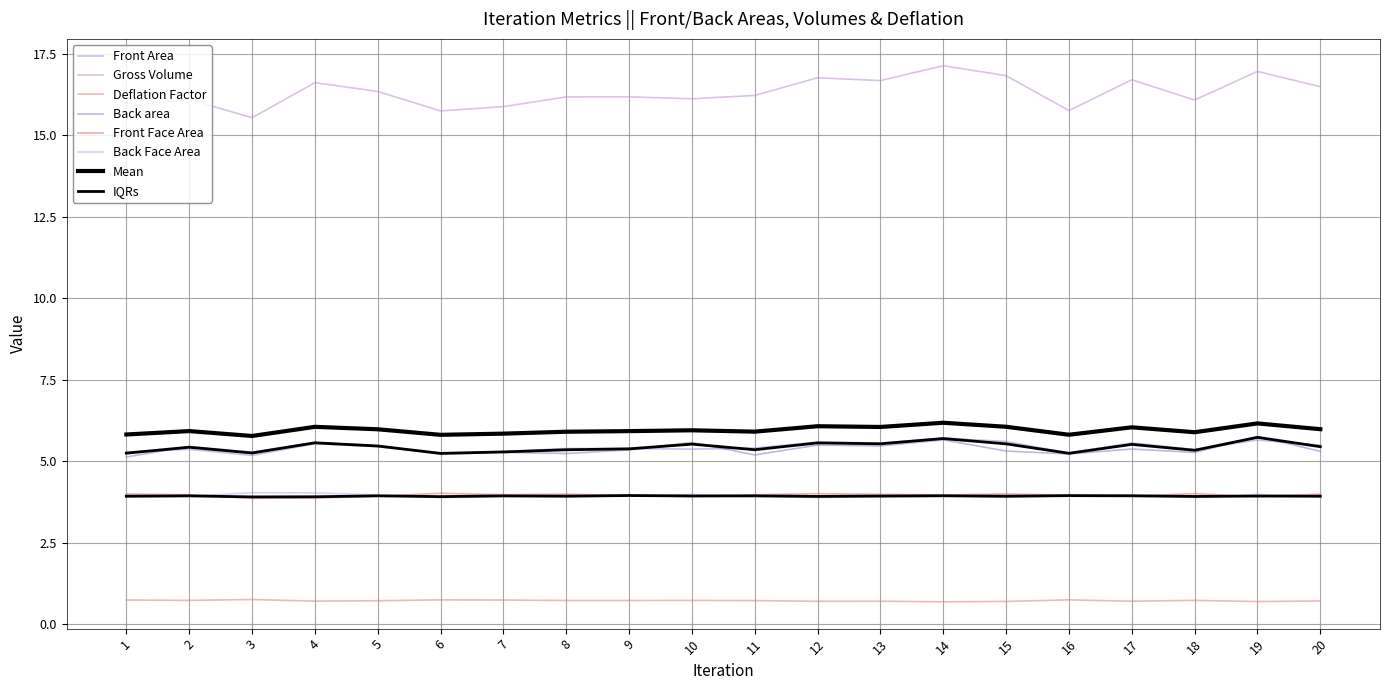

True or false: Deflation Factor and Gross Volume intersect in this chart.

False